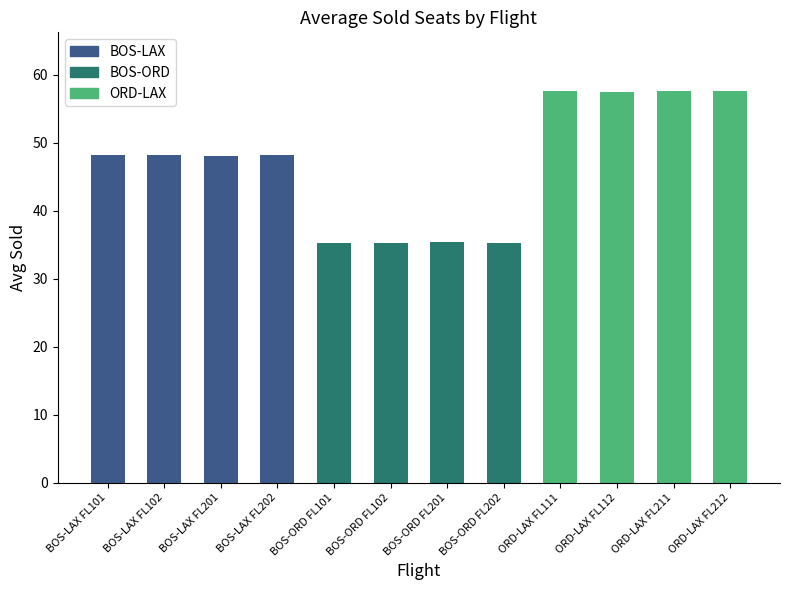

What is the difference between the maximum and second lowest values?

22.3